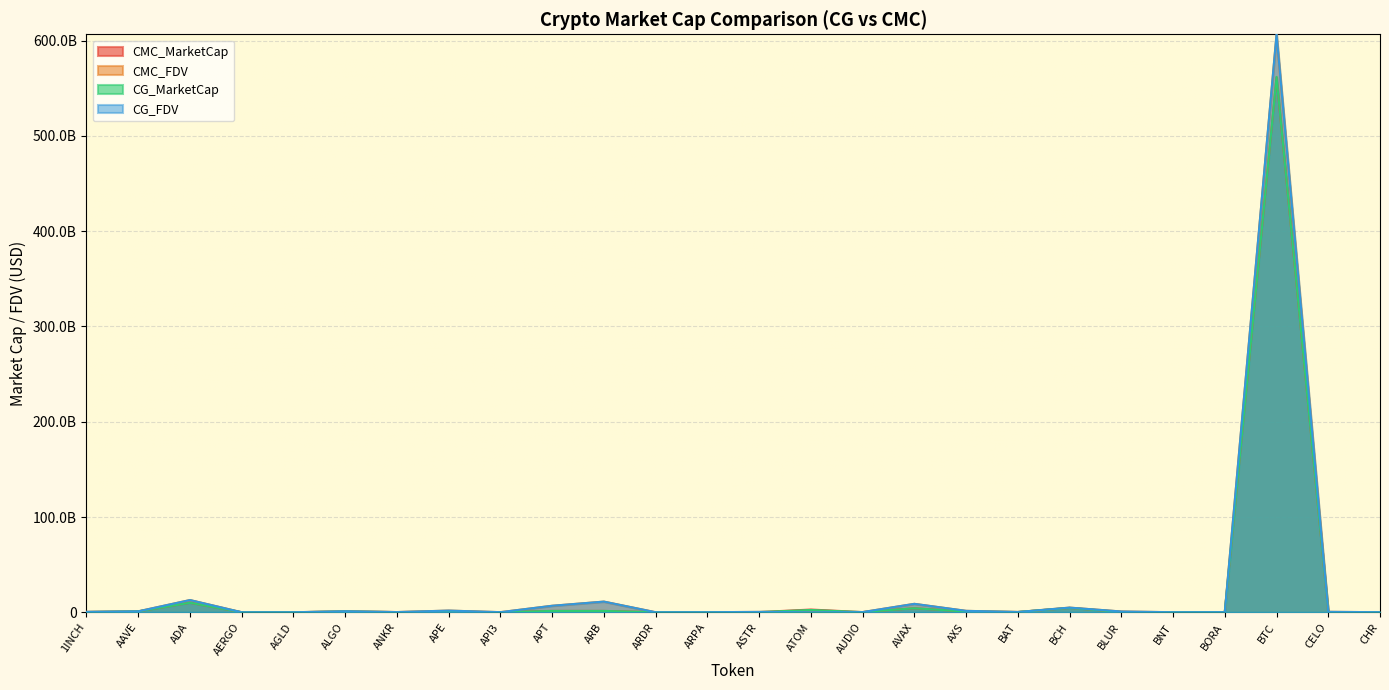

Which series has the largest range (max minus min)?

CG_FDV